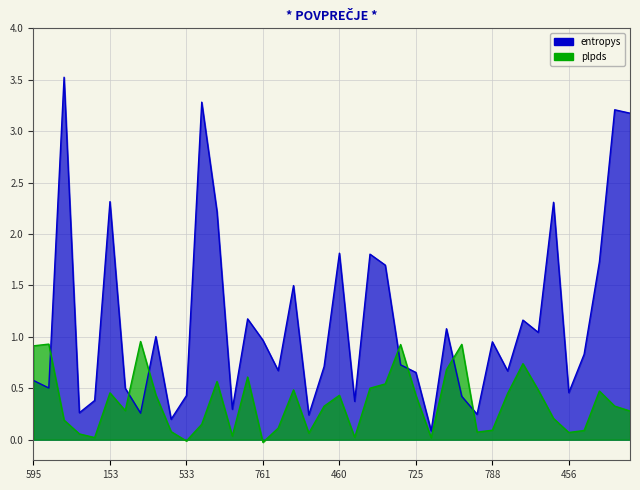

Which series has the widest spread of values?

entropys